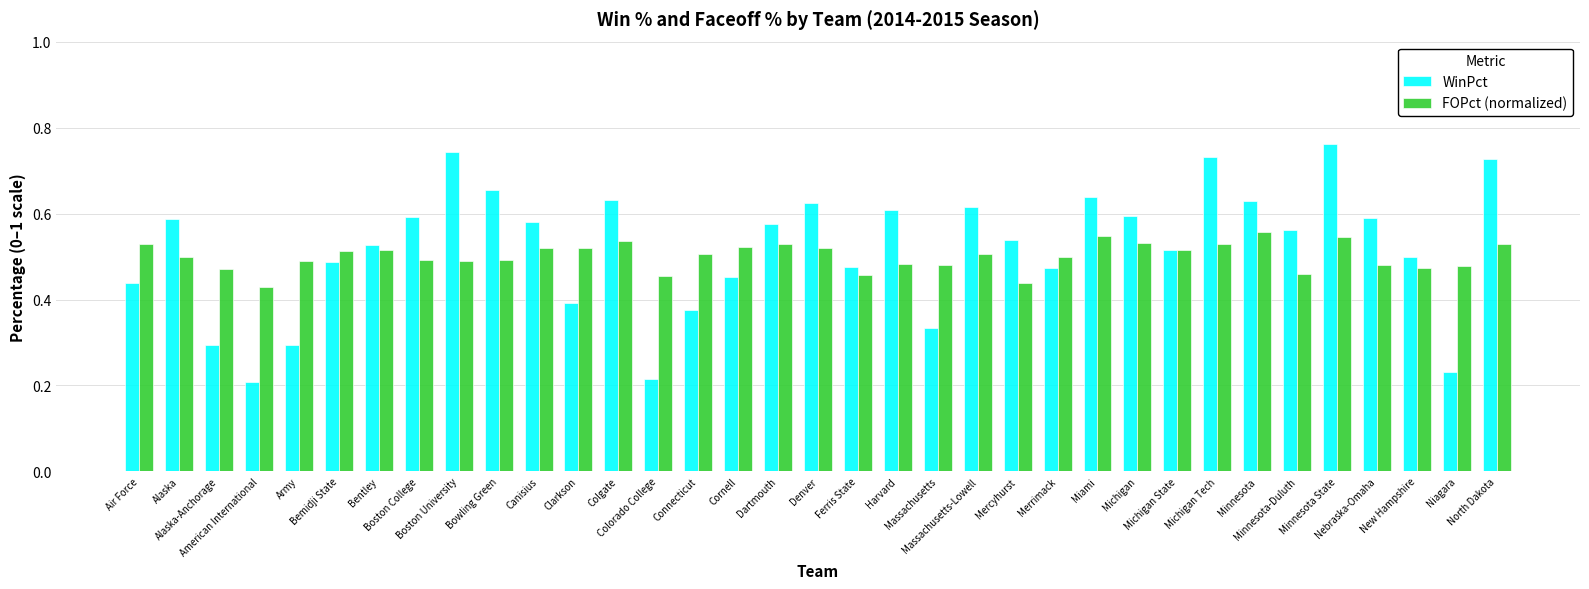

Rank the series by their average value, from lowest to highest.

FOPct (normalized), WinPct